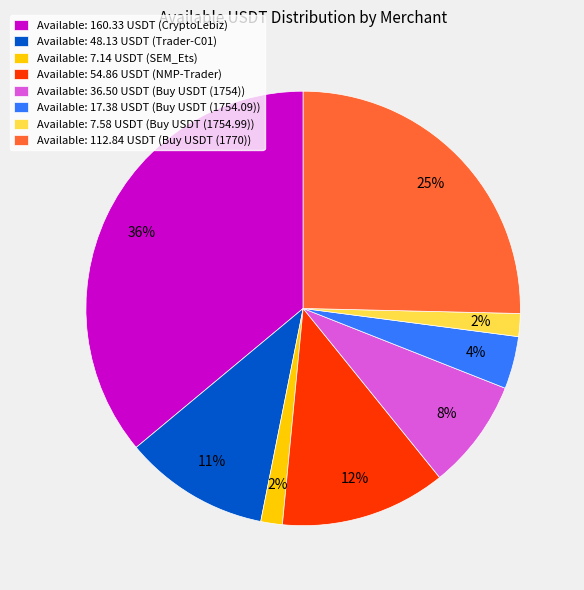

Is the sum of Available: 7.58 USDT (Buy USDT (1754.99)) and Available: 36.50 USDT (Buy USDT (1754)) greater than half?

No